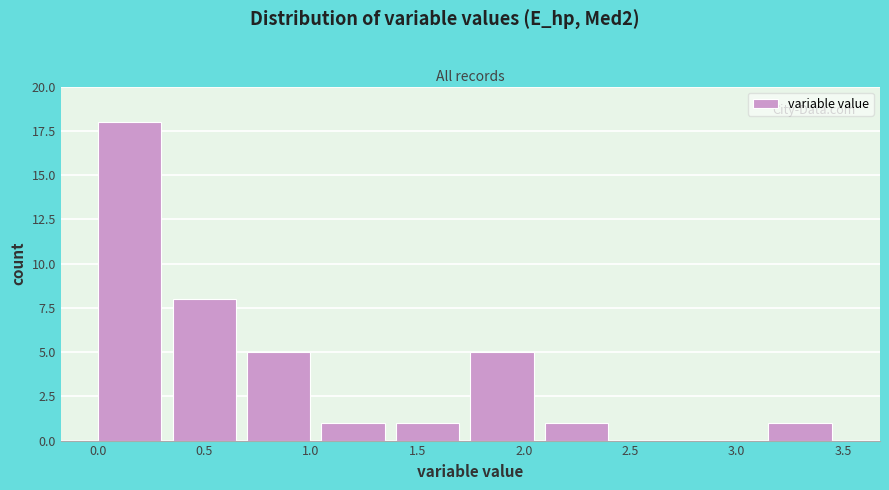

Reading left to right, transcribe this chart: for each bar, give the range it covers on the x-axis and its height. Neither the bar edges nor the heights are printed on the chart, so give them approximately, as read against the axes.

0.00 to 0.35: 18
0.35 to 0.70: 8
0.70 to 1.05: 5
1.05 to 1.40: 1
1.40 to 1.75: 1
1.75 to 2.10: 5
2.10 to 2.45: 1
2.45 to 2.80: 0
2.80 to 3.15: 0
3.15 to 3.50: 1